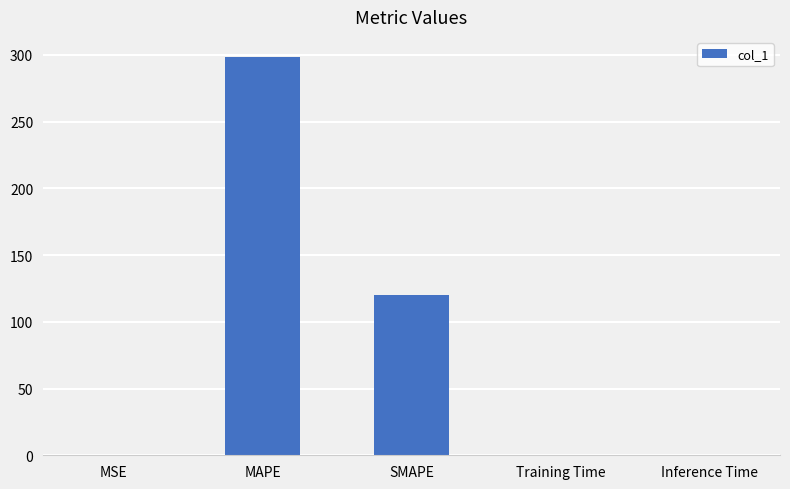

What is the sum of all values?

418.8